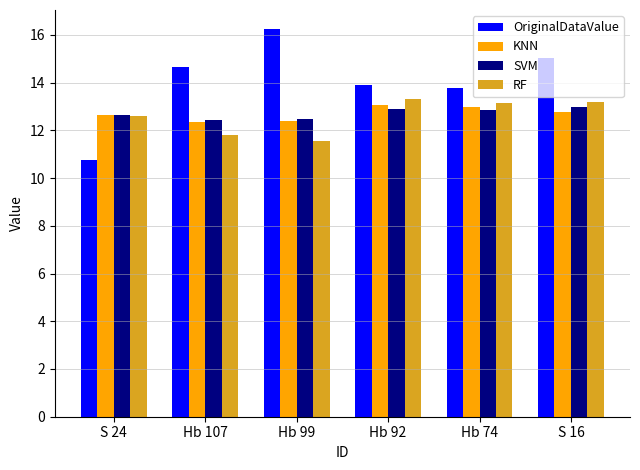

Are the bars horizontal?

No